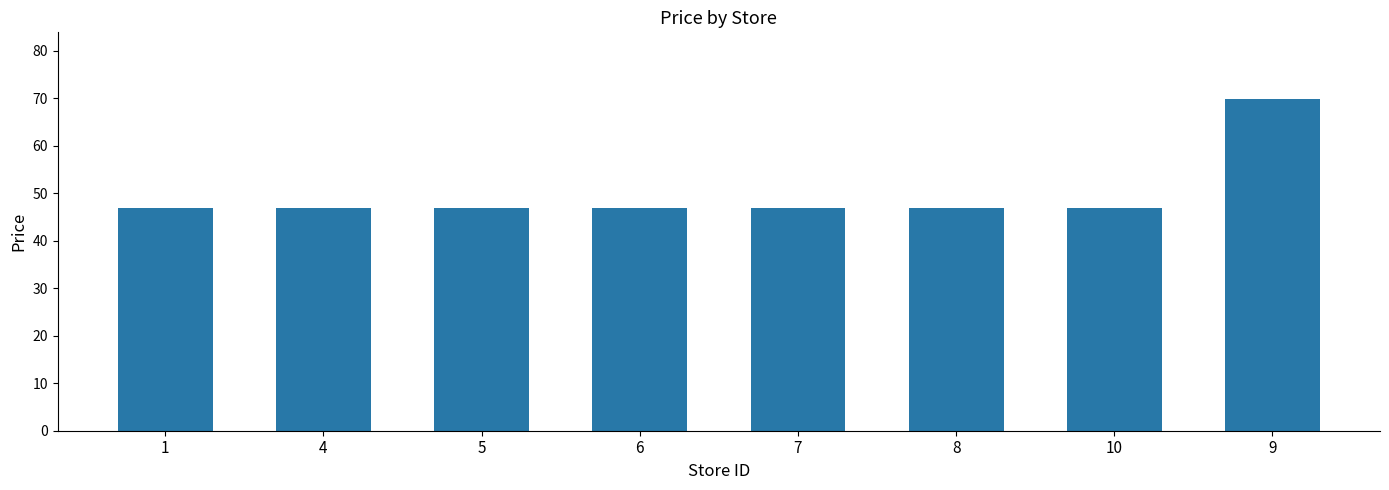

What is the label of the 6th bar from the left?

8